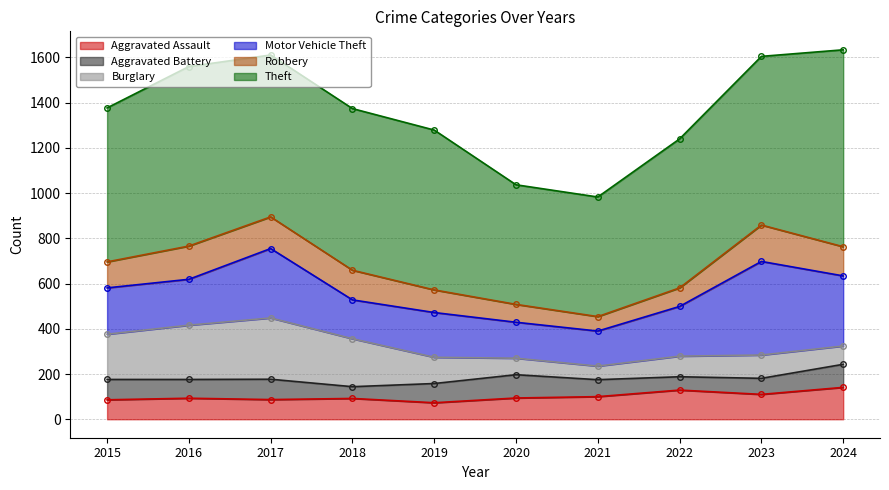

List the labels in order of Theft value, largest first.

2024, 2016, 2023, 2017, 2018, 2019, 2015, 2022, 2020, 2021